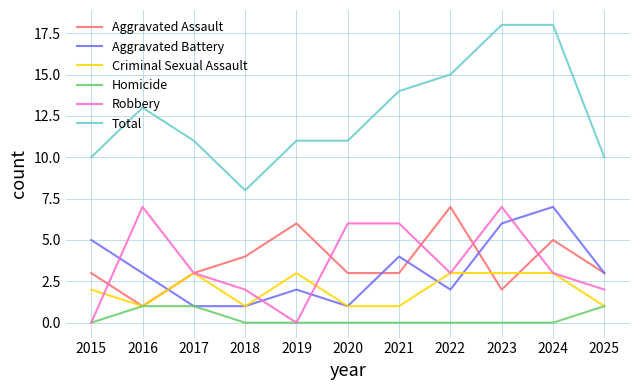

What are all the series names shown in the legend?

Aggravated Assault, Aggravated Battery, Criminal Sexual Assault, Homicide, Robbery, Total